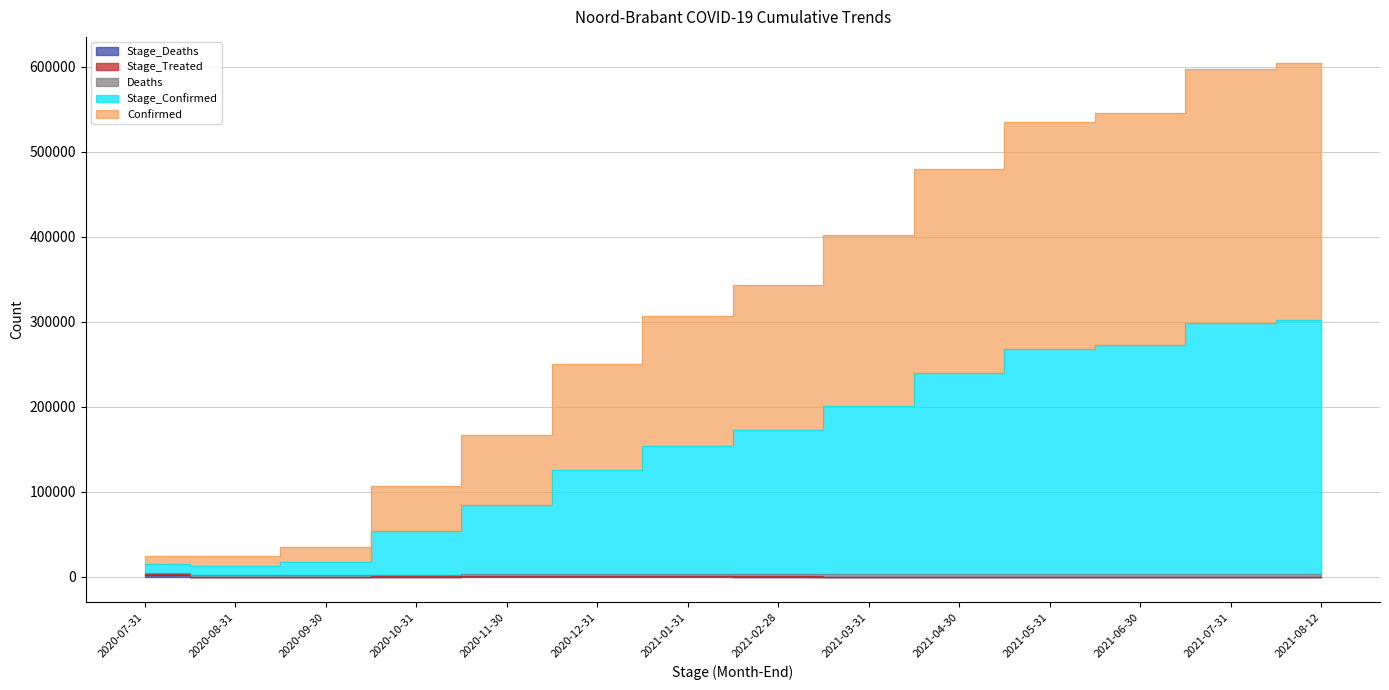

Is it true that Stage_Deaths equals 166 at 2021-03-31?

False